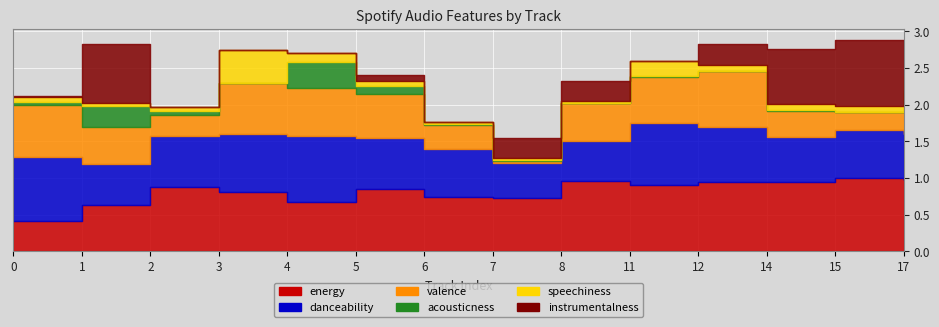

True or false: speechiness and acousticness cross at least once.

True